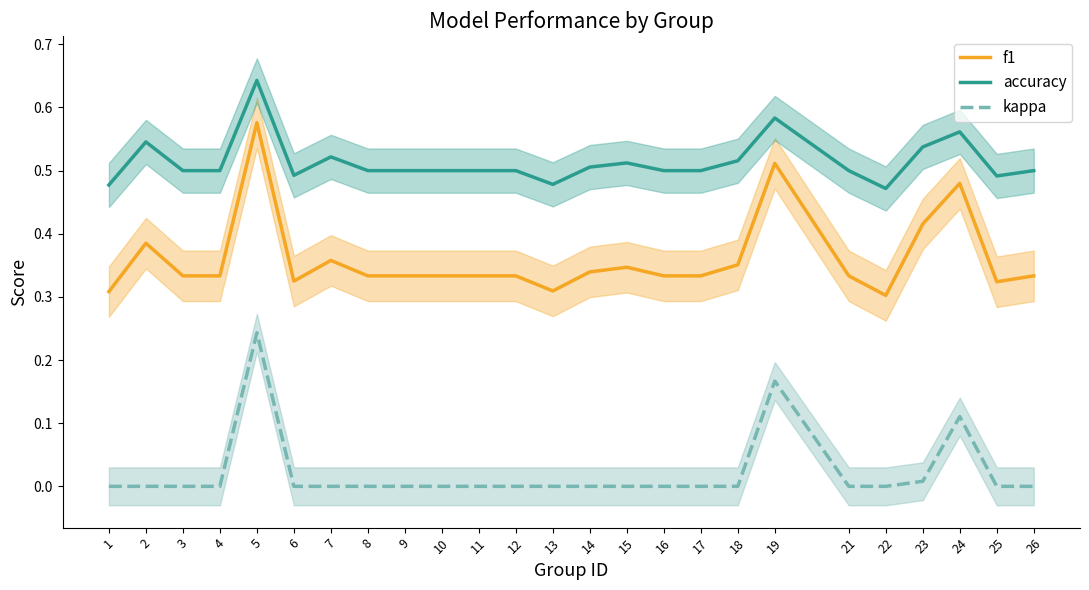

Where is the first local minimum for f1?

6